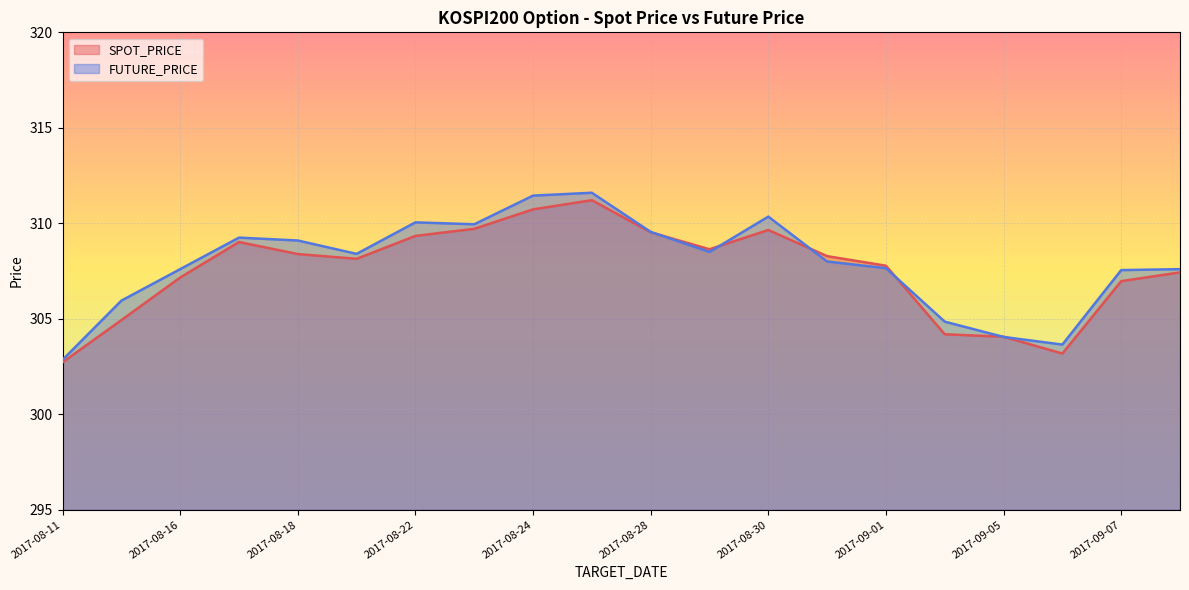

Where is the first local maximum for FUTURE_PRICE?

2017-08-17